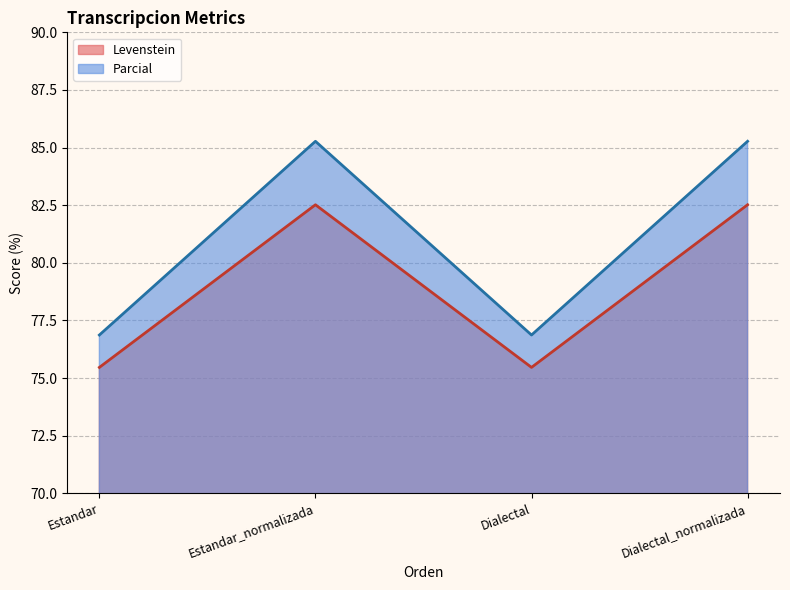

Rank the categories by Parcial value from lowest to highest.

Estandar, Dialectal, Estandar_normalizada, Dialectal_normalizada